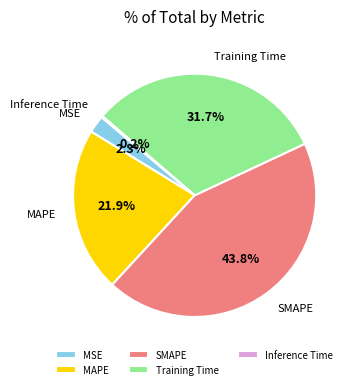

What percentage do SMAPE and Training Time together represent?

75.6%